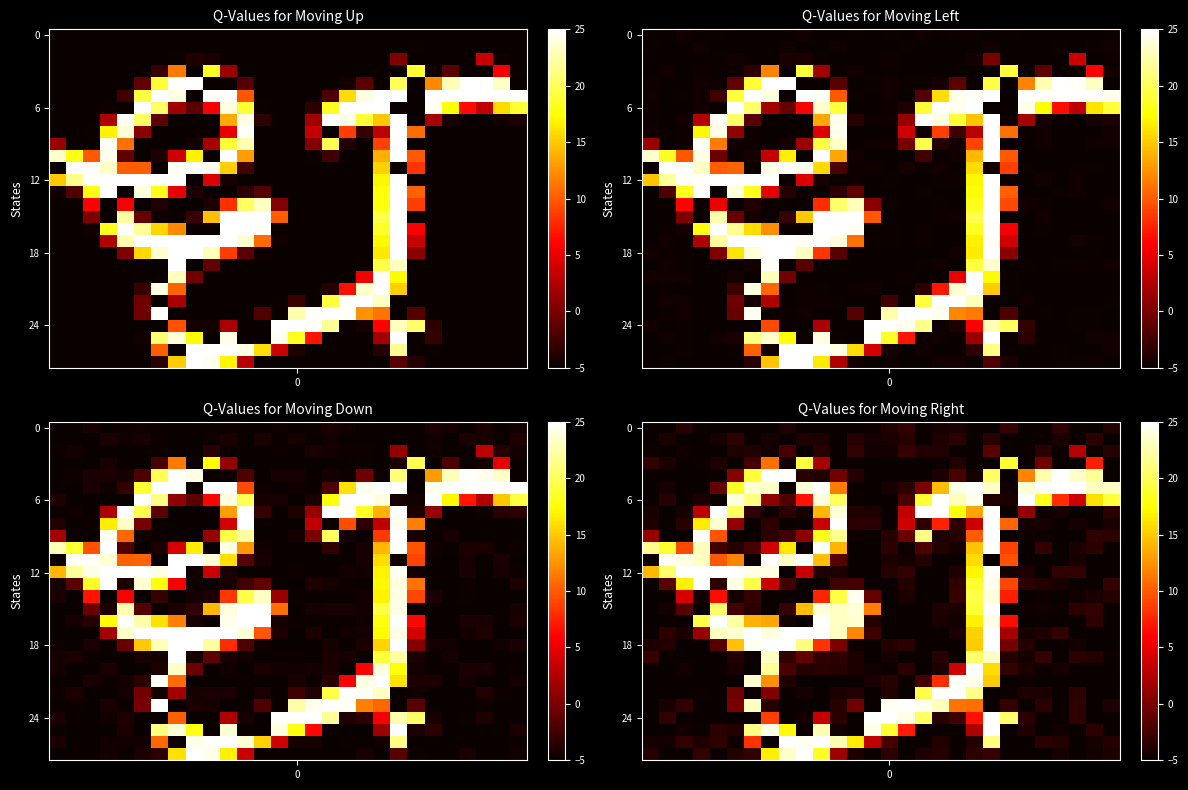

Where is row_0 nearest to the value -5?

11